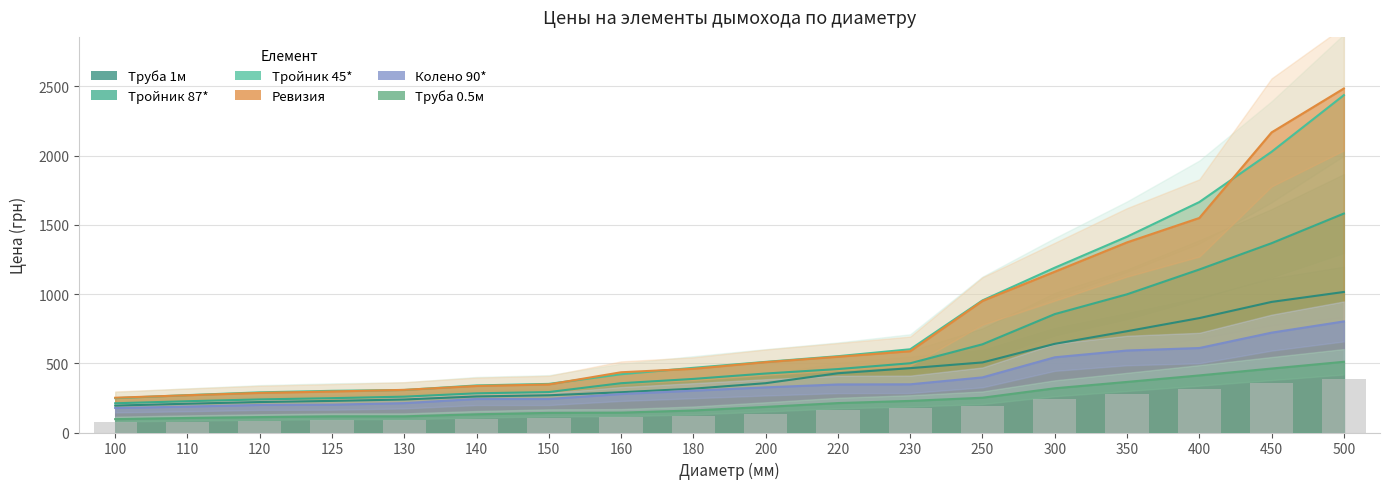

At which category does the chart reach its peak across all series?

500